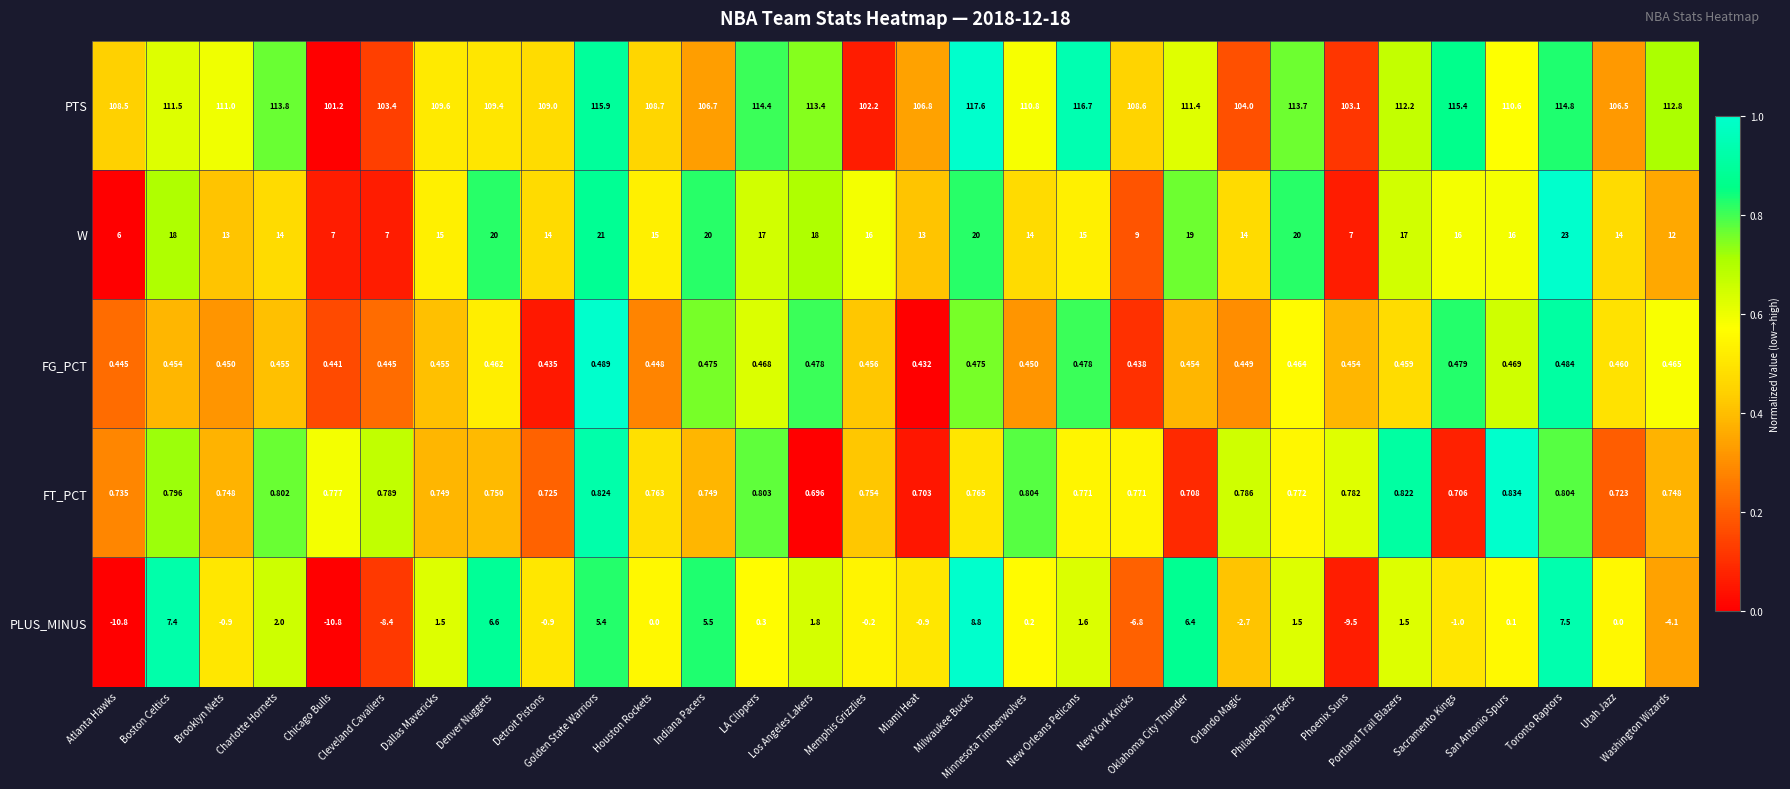

Which series has the widest spread of values?

PLUS_MINUS